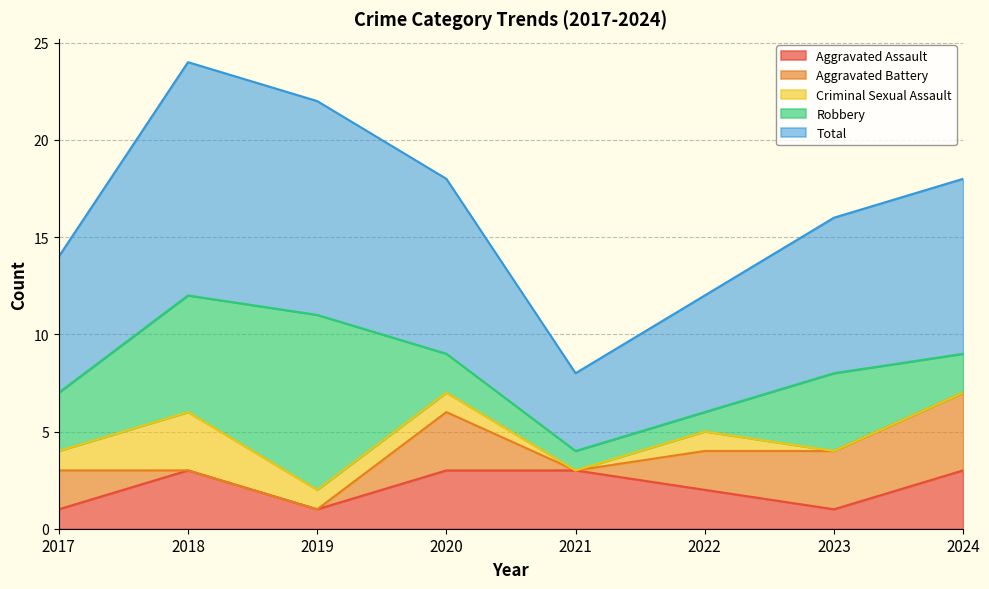

At which label is Total closest to 8?

2023